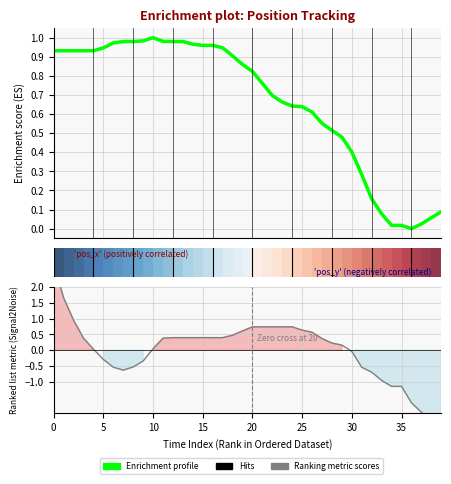

Which series has the largest total across all categories?

Enrichment profile